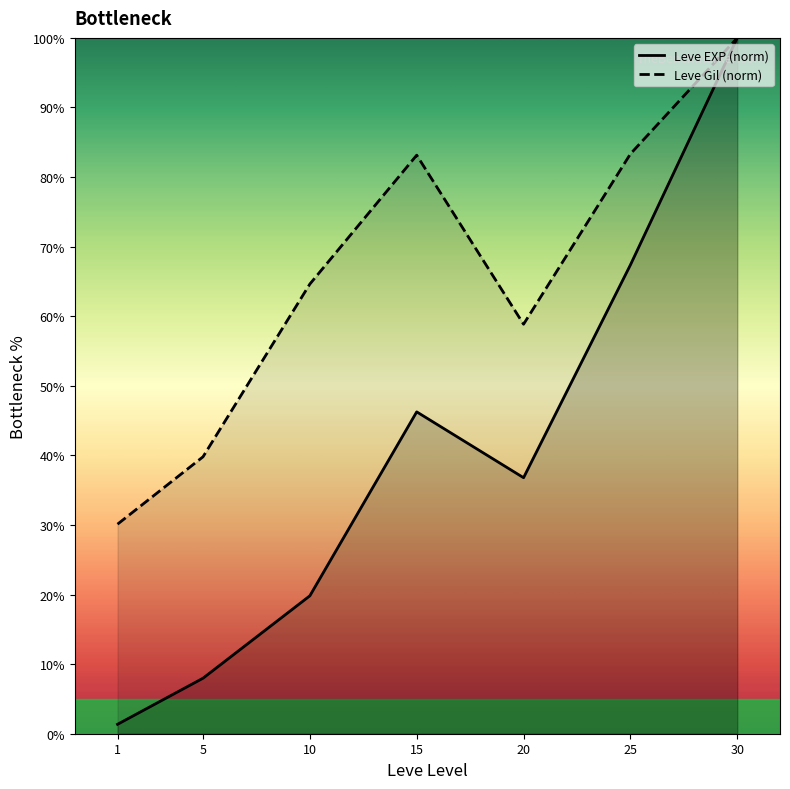

True or false: Leve Gil (norm) and Leve EXP (norm) cross at least once.

False